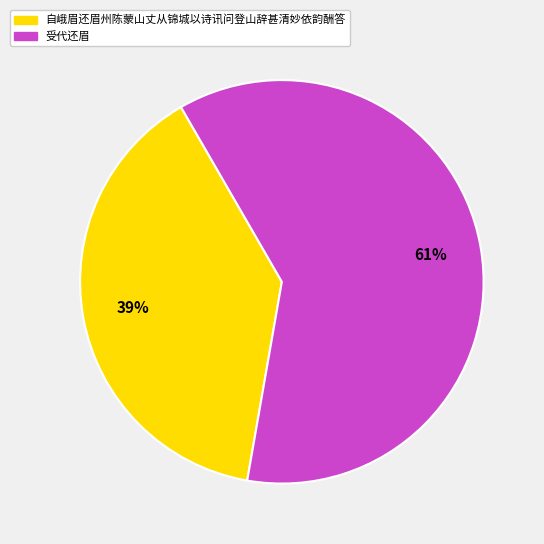

The 受代还眉 slice represents 66% of the pie. True or false?

False